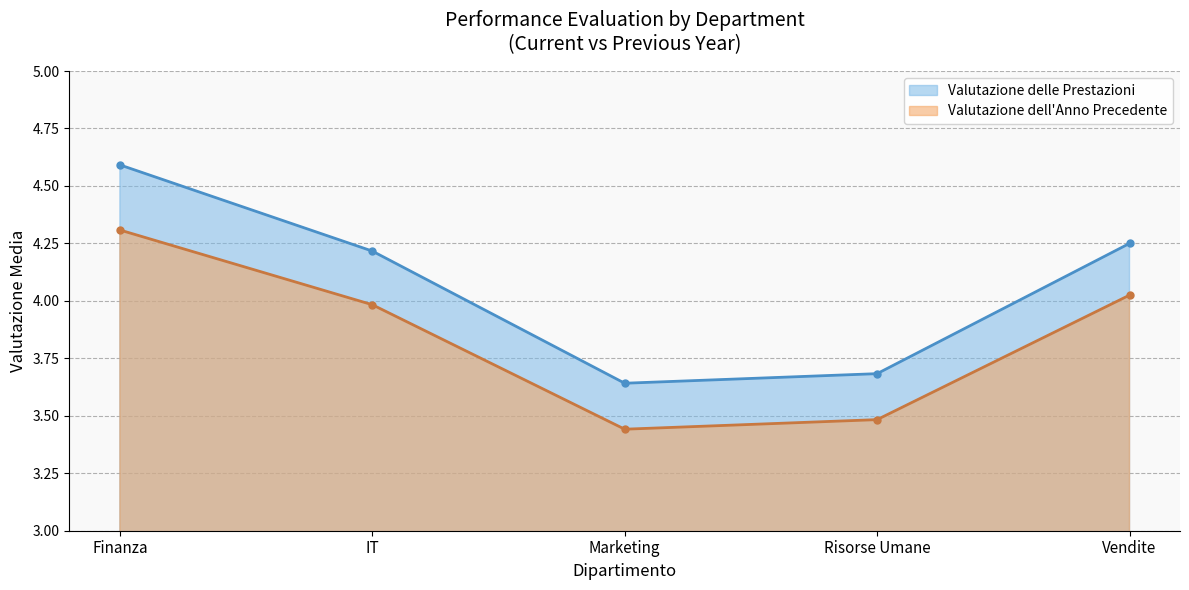

What is the average value of the Valutazione delle Prestazioni series?

4.1